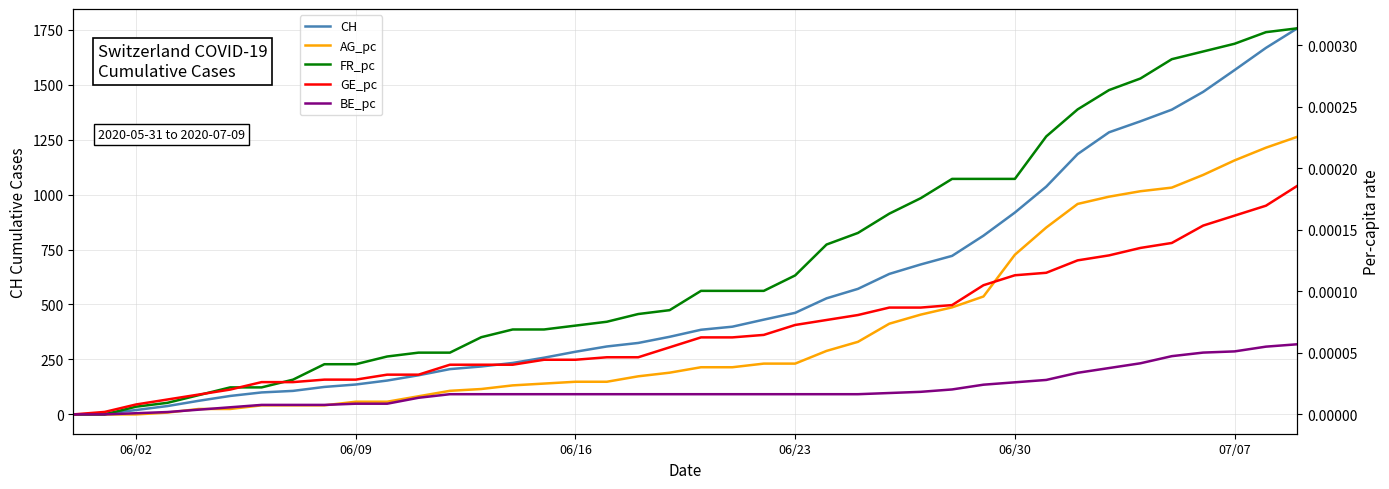

What is the difference between the highest and lowest values at 06/23?

462.0